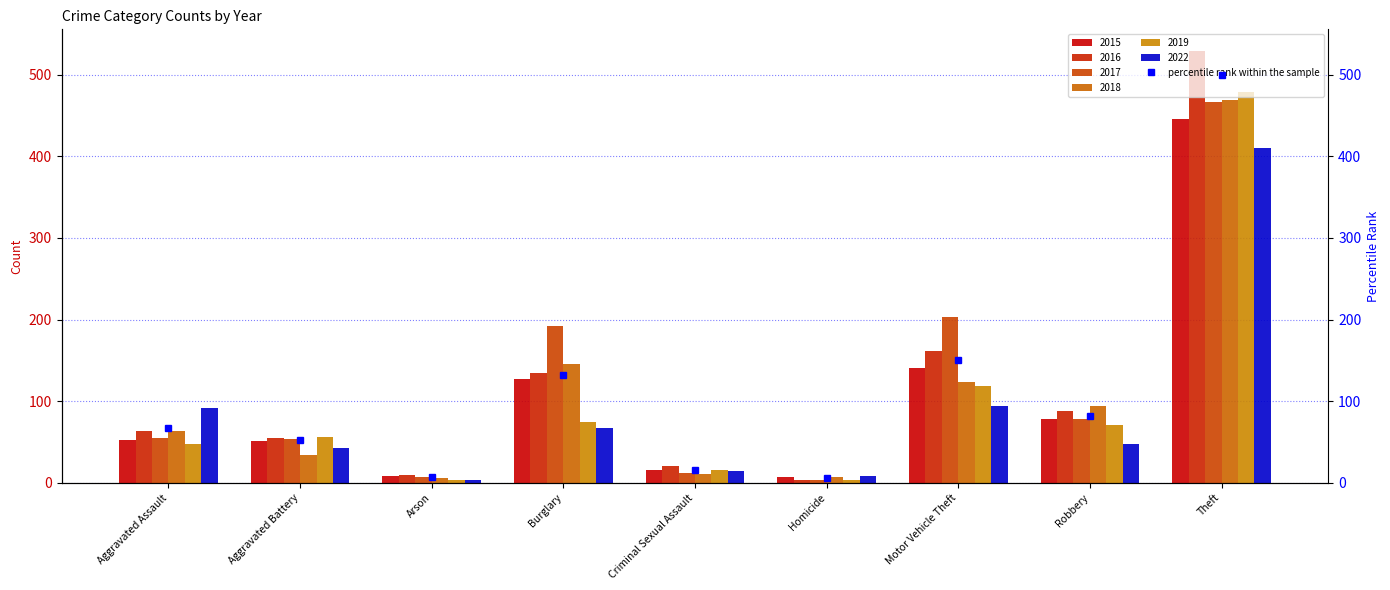

Is it true that the value at Arson is 6.8?

True